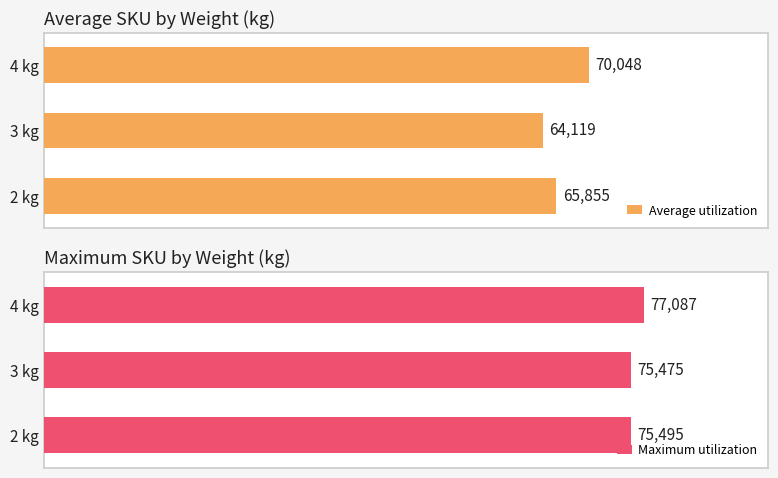

How many categories are shown in the chart?

3